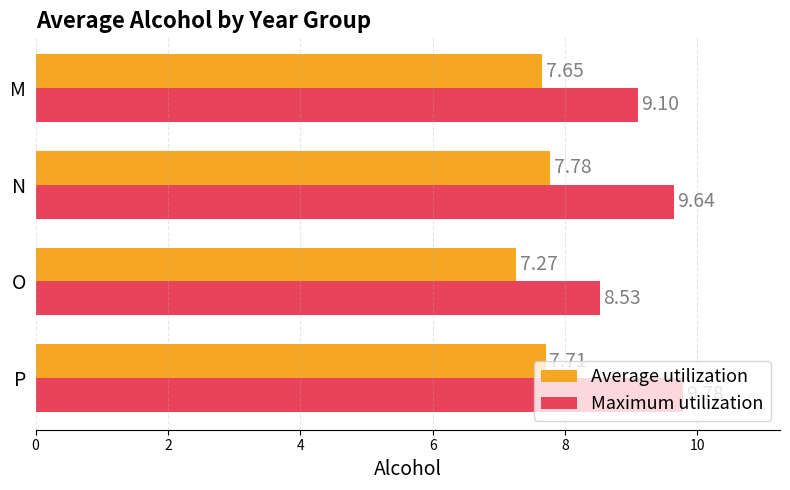

At which category is the sum across all series the highest?

P